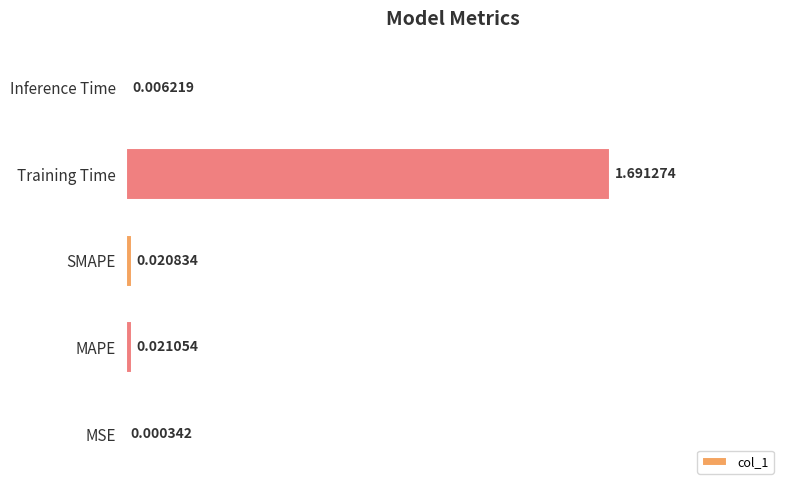

What is the change in value from MSE to Training Time?

+1.7